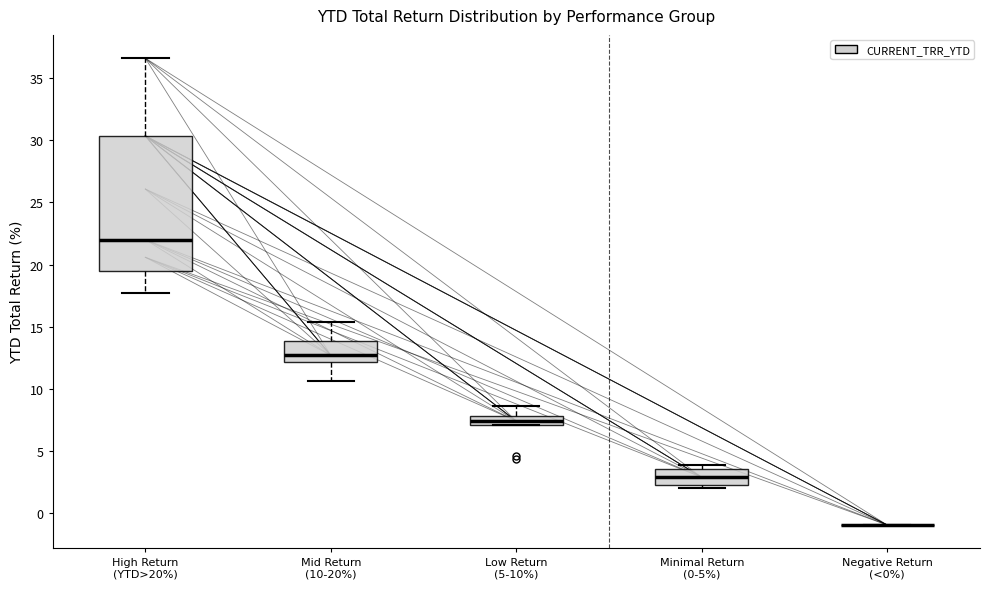

Where is the lower edge of the box for Mid Return (10-20%) on the y-axis? The values are not printed on the chart, so give them approximately, as read against the axis.

12.0